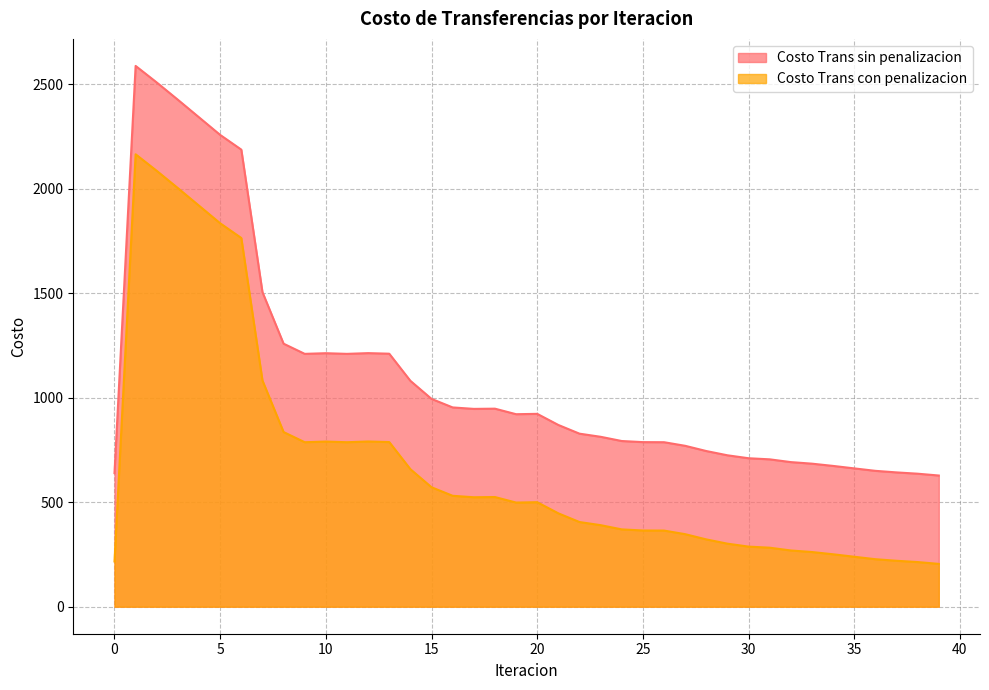

At which category does Costo Trans sin penalizacion reach its first local peak?

1